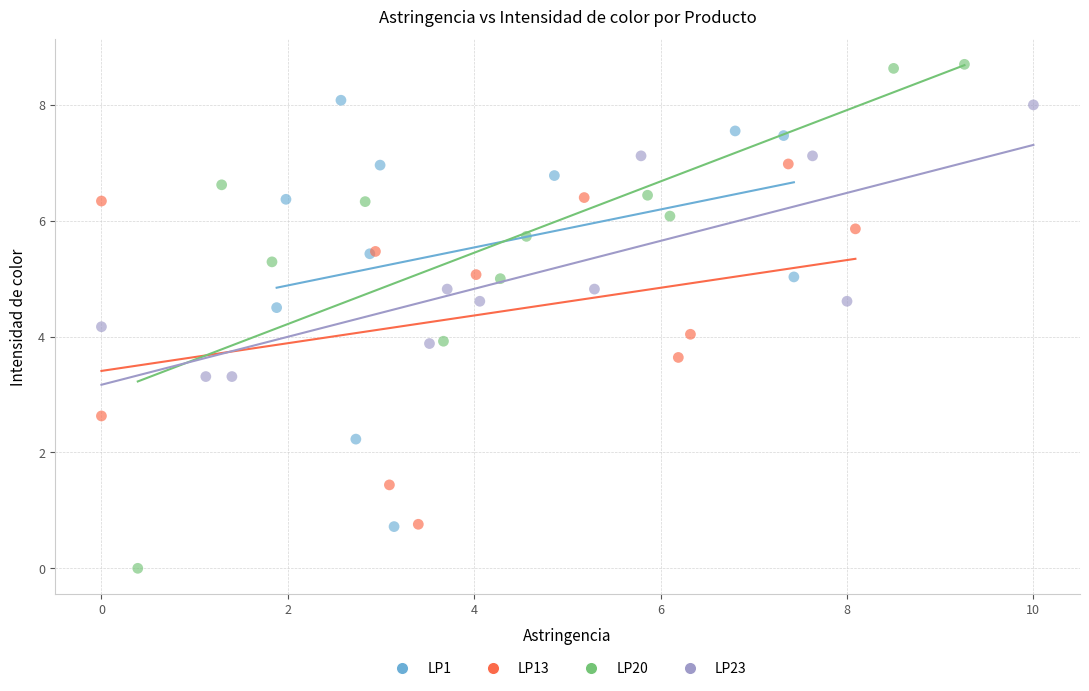

Which series contains the highest Y value?

LP20